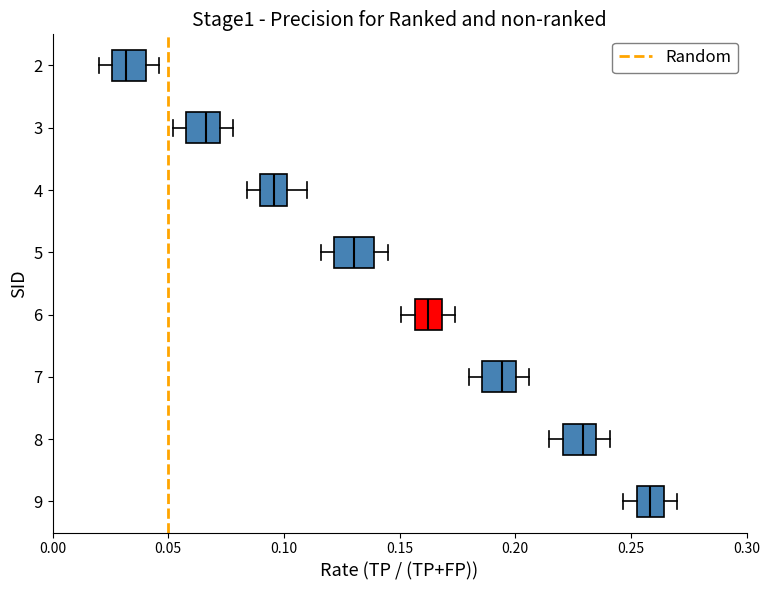

Reading bottom to top, read every box against the x-axis: the position of its median line, the range the box covers, and the ends of its whiskers. The values are not printed on the chart, so give them approximately, as read against the axis.

9: median 0.260, box 0.255 to 0.265, whiskers 0.245 to 0.270
8: median 0.230, box 0.220 to 0.235, whiskers 0.215 to 0.240
7: median 0.195, box 0.185 to 0.200, whiskers 0.180 to 0.205
6: median 0.160, box 0.155 to 0.170, whiskers 0.150 to 0.175
5: median 0.130, box 0.120 to 0.140, whiskers 0.115 to 0.145
4: median 0.095, box 0.090 to 0.100, whiskers 0.085 to 0.110
3: median 0.065, box 0.060 to 0.070, whiskers 0.050 to 0.080
2: median 0.030, box 0.025 to 0.040, whiskers 0.020 to 0.045